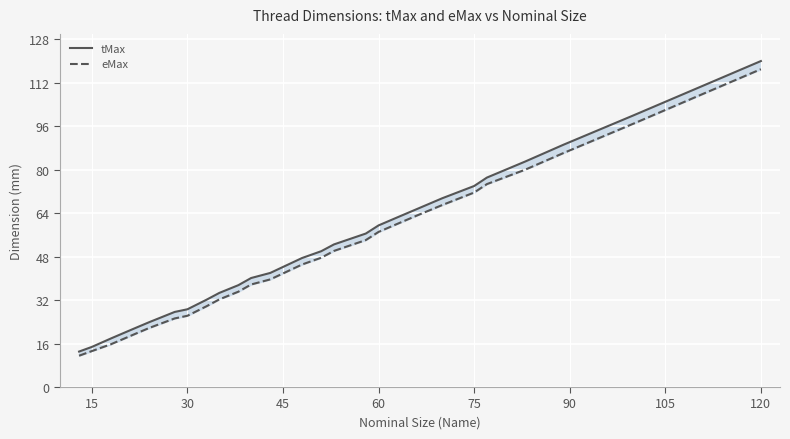

What is the lowest value of the tMax series?

13.1